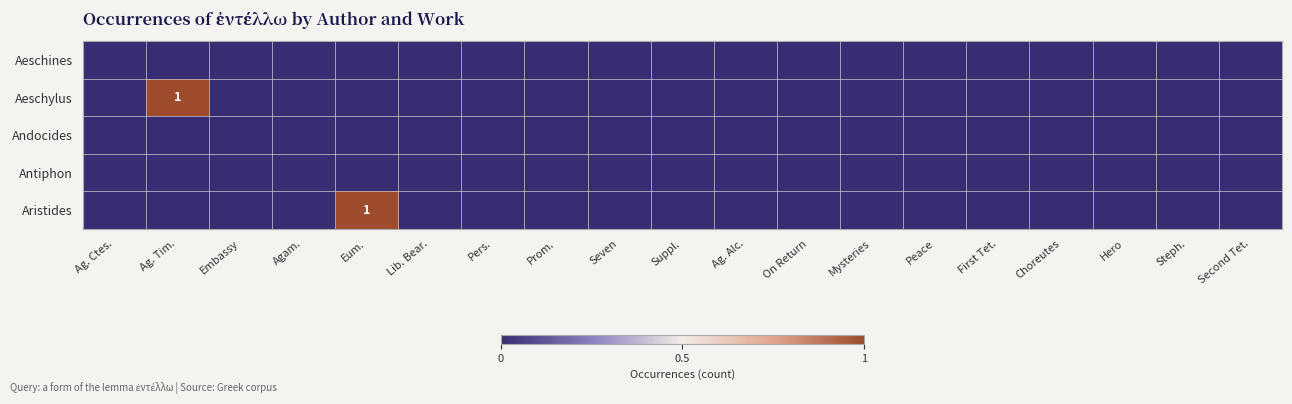

At how many categories does at least one series exceed 0?

2